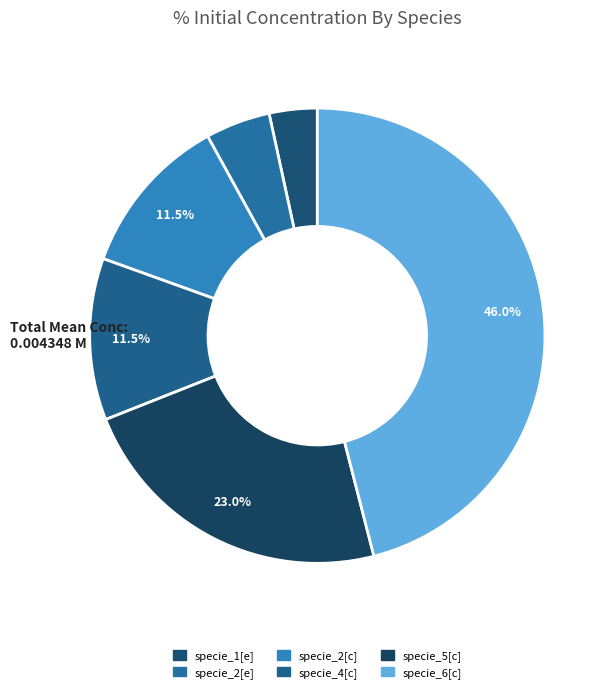

Combined, do specie_4[c] and specie_2[c] account for over 50%?

No